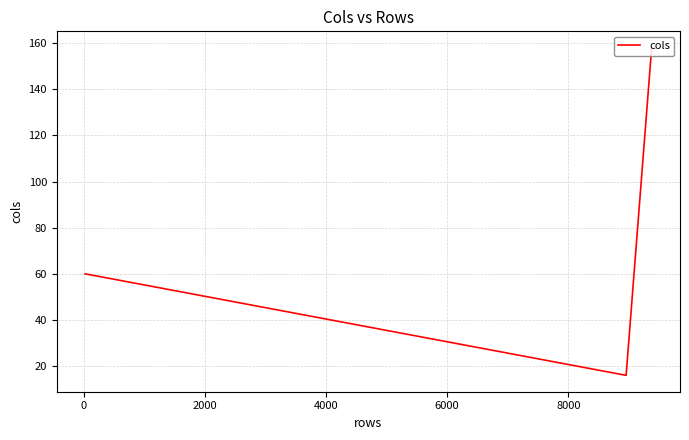

What is the difference between the maximum and minimum values?

142